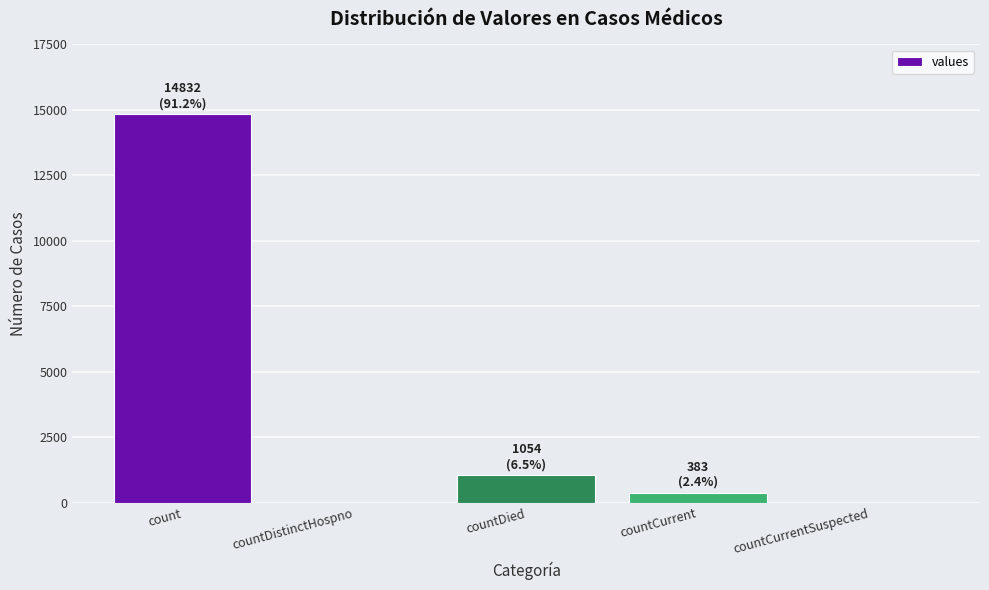

How many categories are shown in the chart?

5